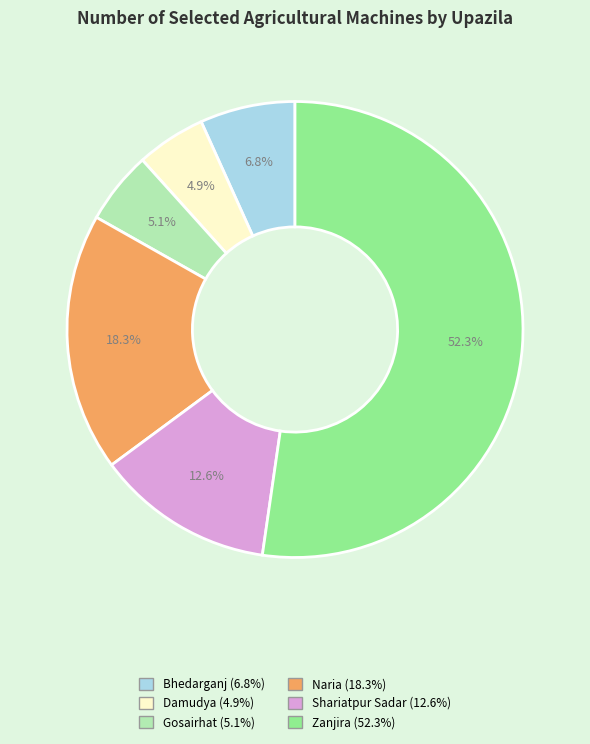

What percentage do Shariatpur Sadar and Gosairhat together represent?

17.7%